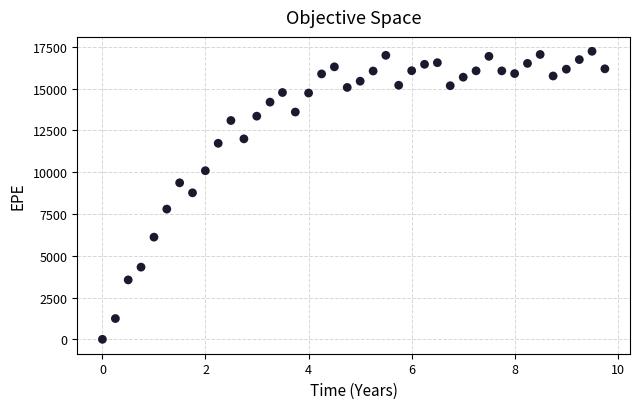

What is the range of Y values (max minus min)?

17227.2